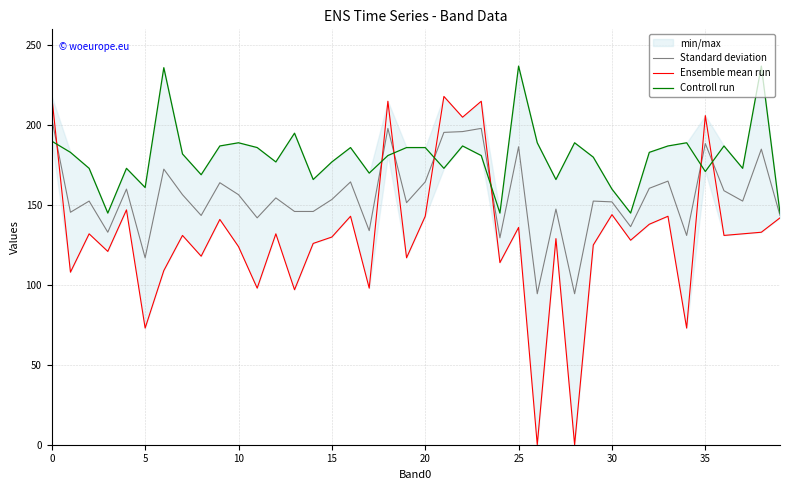

Reading right to left, extract all data points from this chart.

Standard deviation: 143.5	185.0	152.5	159.0	188.5	131.0	165.0	160.5	136.5	152.0	152.5	94.5	147.5	94.5	186.5	129.5	198.0	196.0	195.5	164.5	151.5	198.0	134.0	164.5	153.5	146.0	146.0	154.5	142.0	156.5	164.0	143.5	156.5	172.5	117.0	160.0	133.0	152.5	145.5	204.0
Ensemble mean run: 142.0	133.0	132.0	131.0	206.0	73.0	143.0	138.0	128.0	144.0	125.0	0.0	129.0	0.0	136.0	114.0	215.0	205.0	218.0	143.0	117.0	215.0	98.0	143.0	130.0	126.0	97.0	132.0	98.0	124.0	141.0	118.0	131.0	109.0	73.0	147.0	121.0	132.0	108.0	218.0
Controll run: 145.0	237.0	173.0	187.0	171.0	189.0	187.0	183.0	145.0	160.0	180.0	189.0	166.0	189.0	237.0	145.0	181.0	187.0	173.0	186.0	186.0	181.0	170.0	186.0	177.0	166.0	195.0	177.0	186.0	189.0	187.0	169.0	182.0	236.0	161.0	173.0	145.0	173.0	183.0	190.0